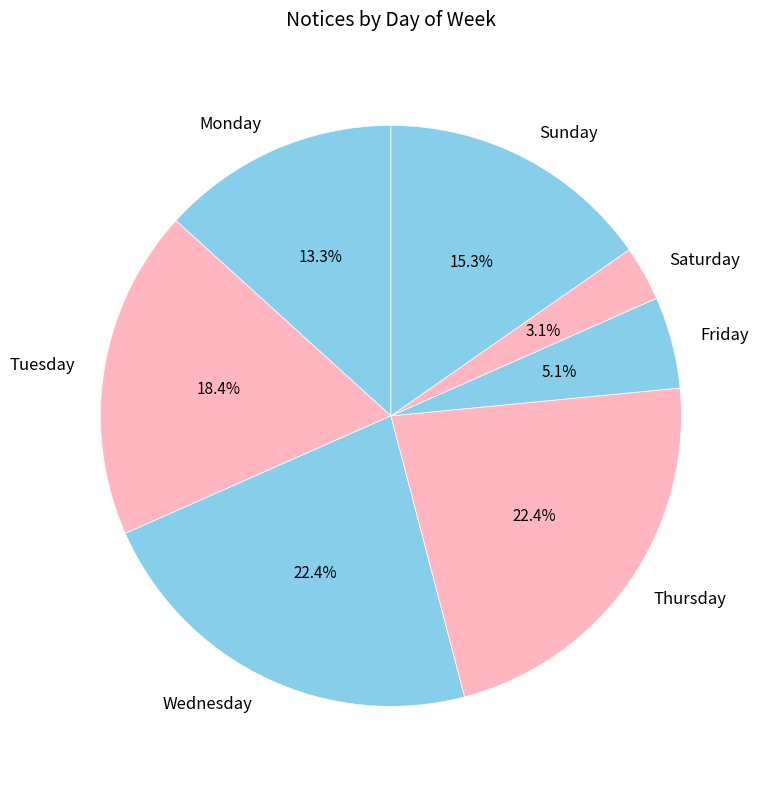

To the nearest percent, what is the combined percentage of Wednesday and Friday?

28%